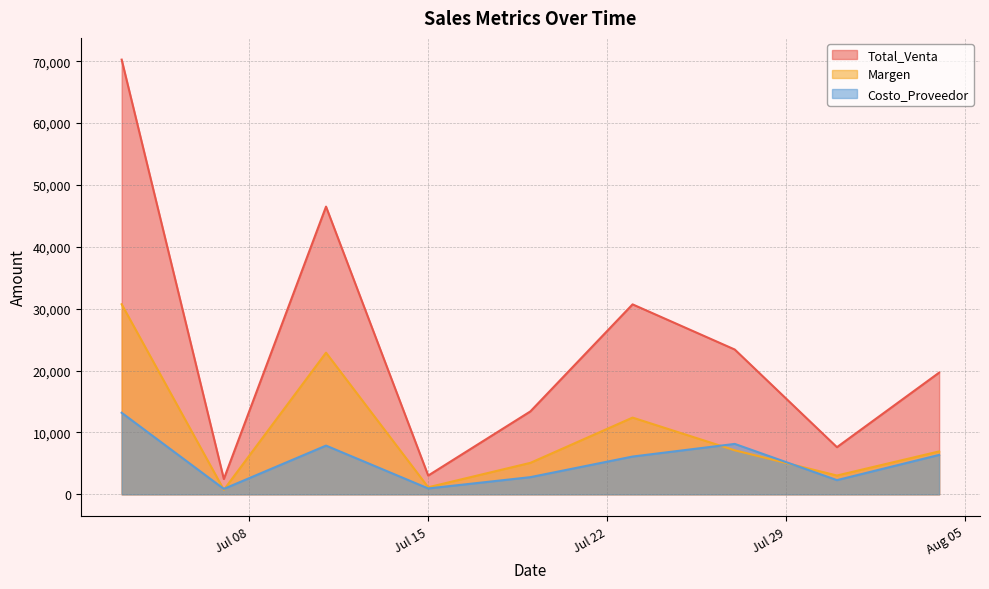

How many lines are shown in the chart?

3